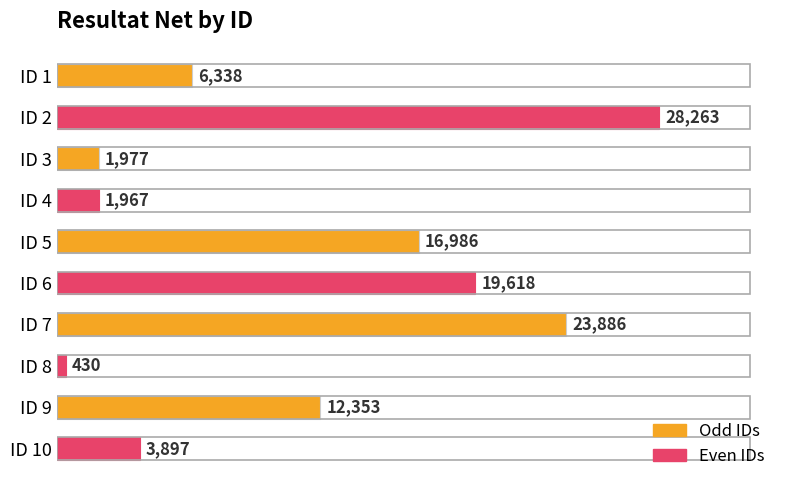

Rank the categories by value from highest to lowest.

ID 2, ID 7, ID 6, ID 5, ID 9, ID 1, ID 10, ID 3, ID 4, ID 8